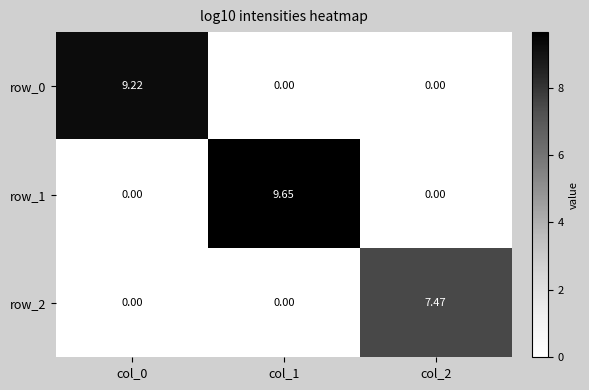

Between col_0 and col_1, which series saw the biggest shift?

row_1